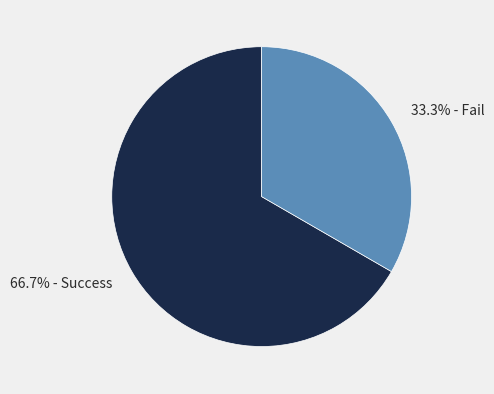

What percentage is NOT represented by 66.7% - Success?

33.3%